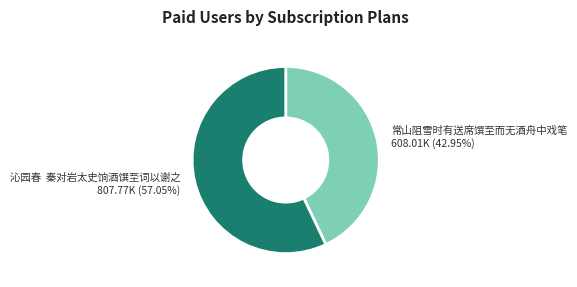

How many segments does this pie chart have?

2